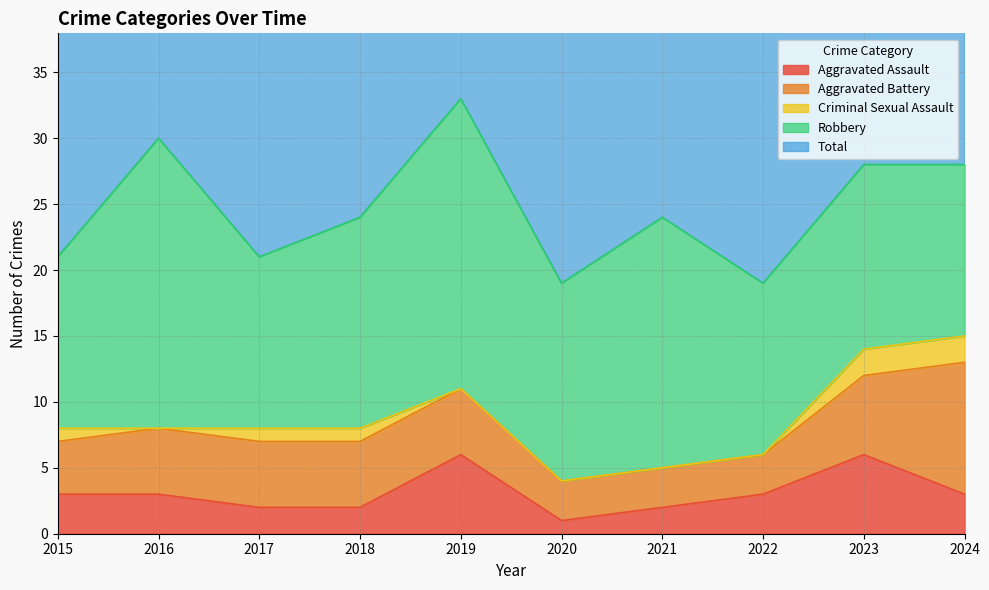

At which category is the sum across all series the highest?

2019